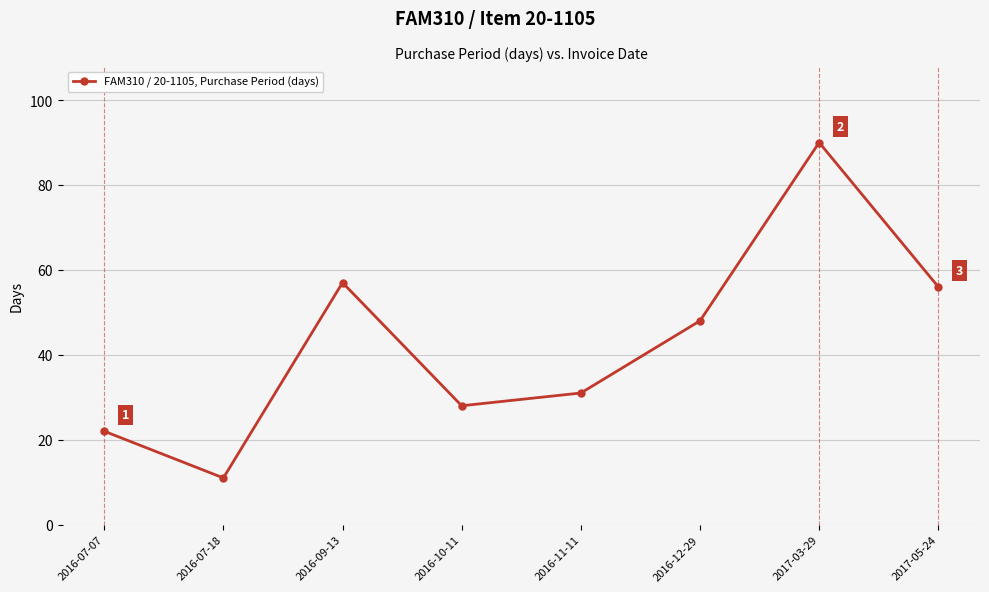

Between 2016-10-11 and 2016-07-07, which is larger?

2016-10-11